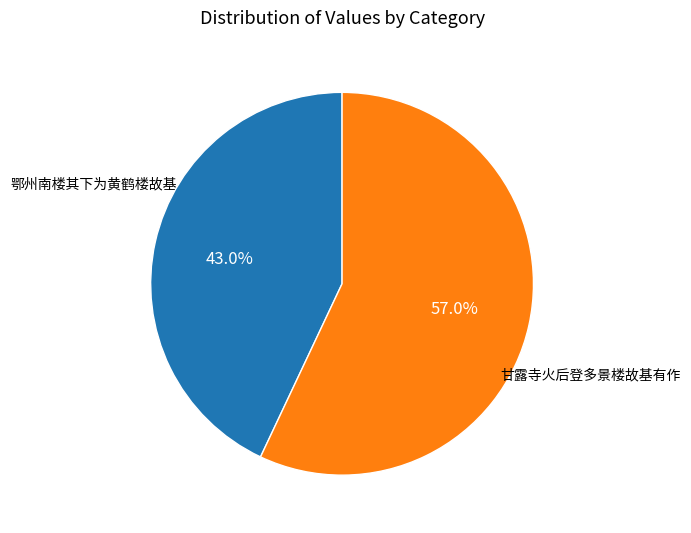

Is there any slice that represents more than half of the pie?

Yes